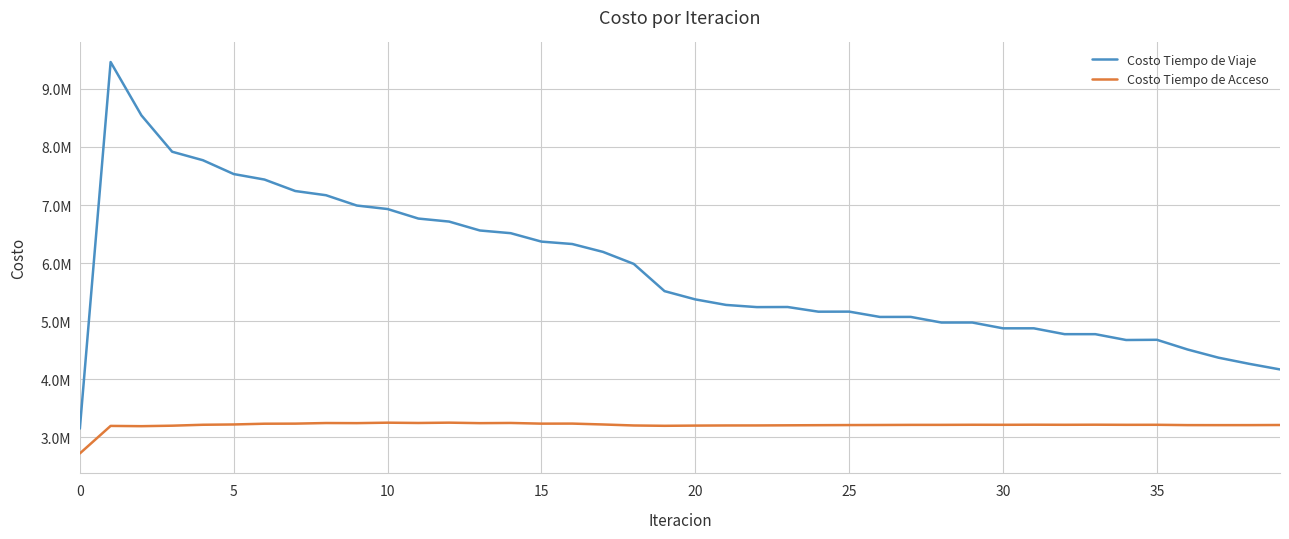

Is this an area chart (filled region under the line)?

No